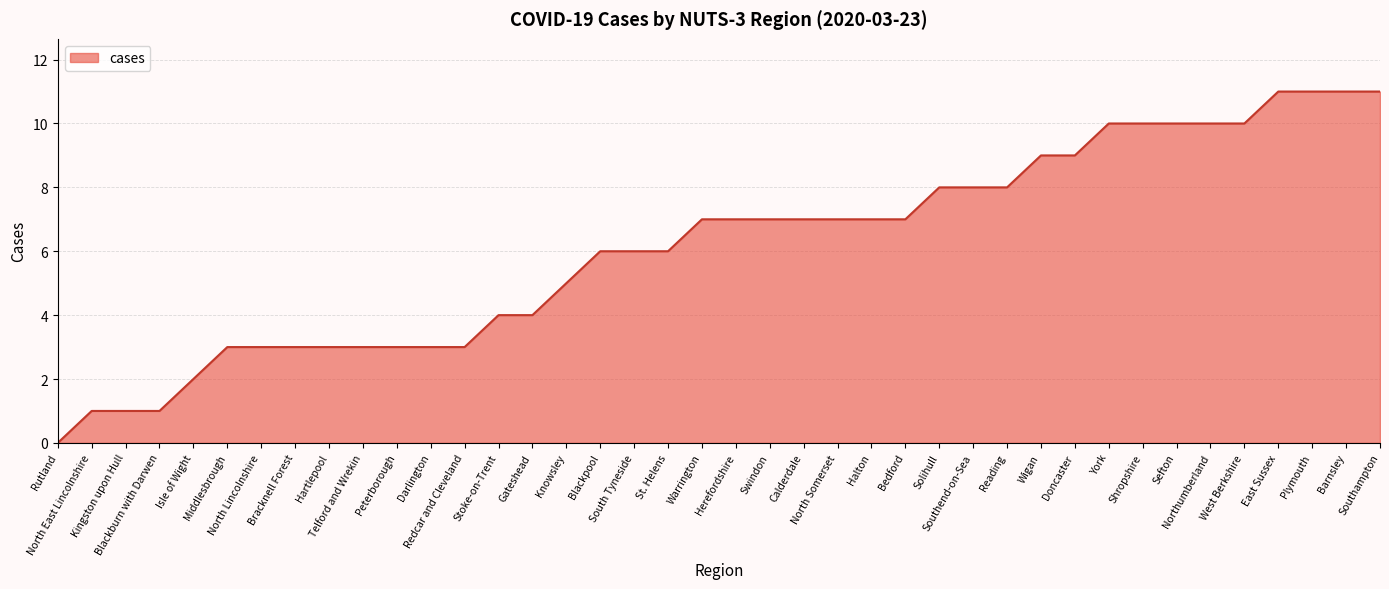

Reading left to right, extract all data points from this chart.

0	1	1	1	2	3	3	3	3	3	3	3	3	4	4	5	6	6	6	7	7	7	7	7	7	7	8	8	8	9	9	10	10	10	10	10	11	11	11	11